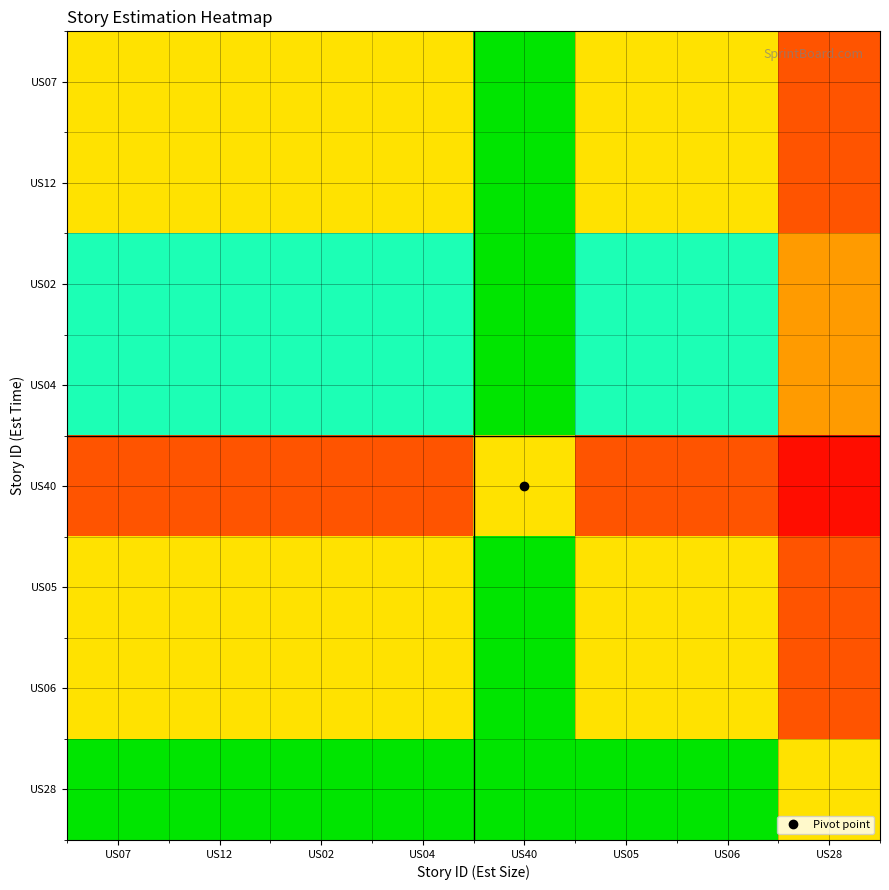

Reading right to left, transcribe all the data shown in this chart.

US07: US28=0.5	US06=1.0	US05=1.0	US40=2.0	US04=1.0	US02=1.0	US12=1.0	US07=1.0
US12: US28=0.5	US06=1.0	US05=1.0	US40=2.0	US04=1.0	US02=1.0	US12=1.0	US07=1.0
US02: US28=0.7	US06=1.5	US05=1.5	US40=3.0	US04=1.5	US02=1.5	US12=1.5	US07=1.5
US04: US28=0.7	US06=1.5	US05=1.5	US40=3.0	US04=1.5	US02=1.5	US12=1.5	US07=1.5
US40: US28=0.2	US06=0.5	US05=0.5	US40=1.0	US04=0.5	US02=0.5	US12=0.5	US07=0.5
US05: US28=0.5	US06=1.0	US05=1.0	US40=2.0	US04=1.0	US02=1.0	US12=1.0	US07=1.0
US06: US28=0.5	US06=1.0	US05=1.0	US40=2.0	US04=1.0	US02=1.0	US12=1.0	US07=1.0
US28: US28=1.0	US06=2.0	US05=2.0	US40=4.0	US04=2.0	US02=2.0	US12=2.0	US07=2.0